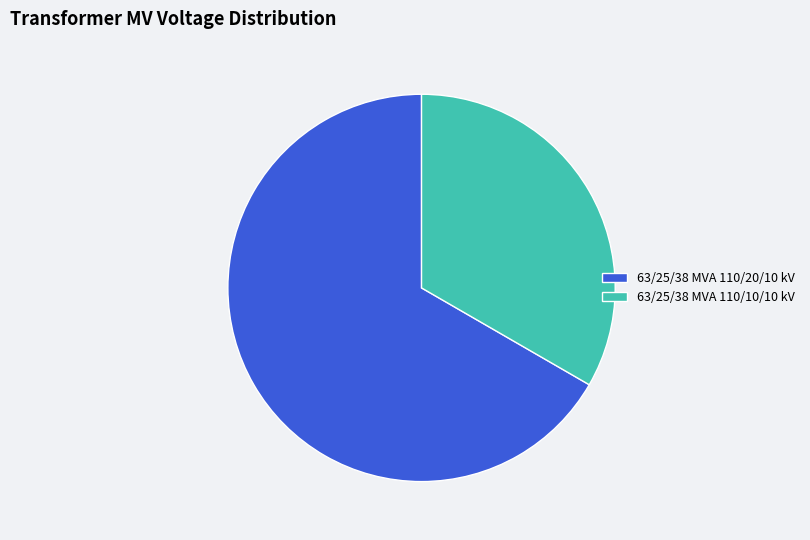

Which category has the smallest portion of the pie?

63/25/38 MVA 110/10/10 kV